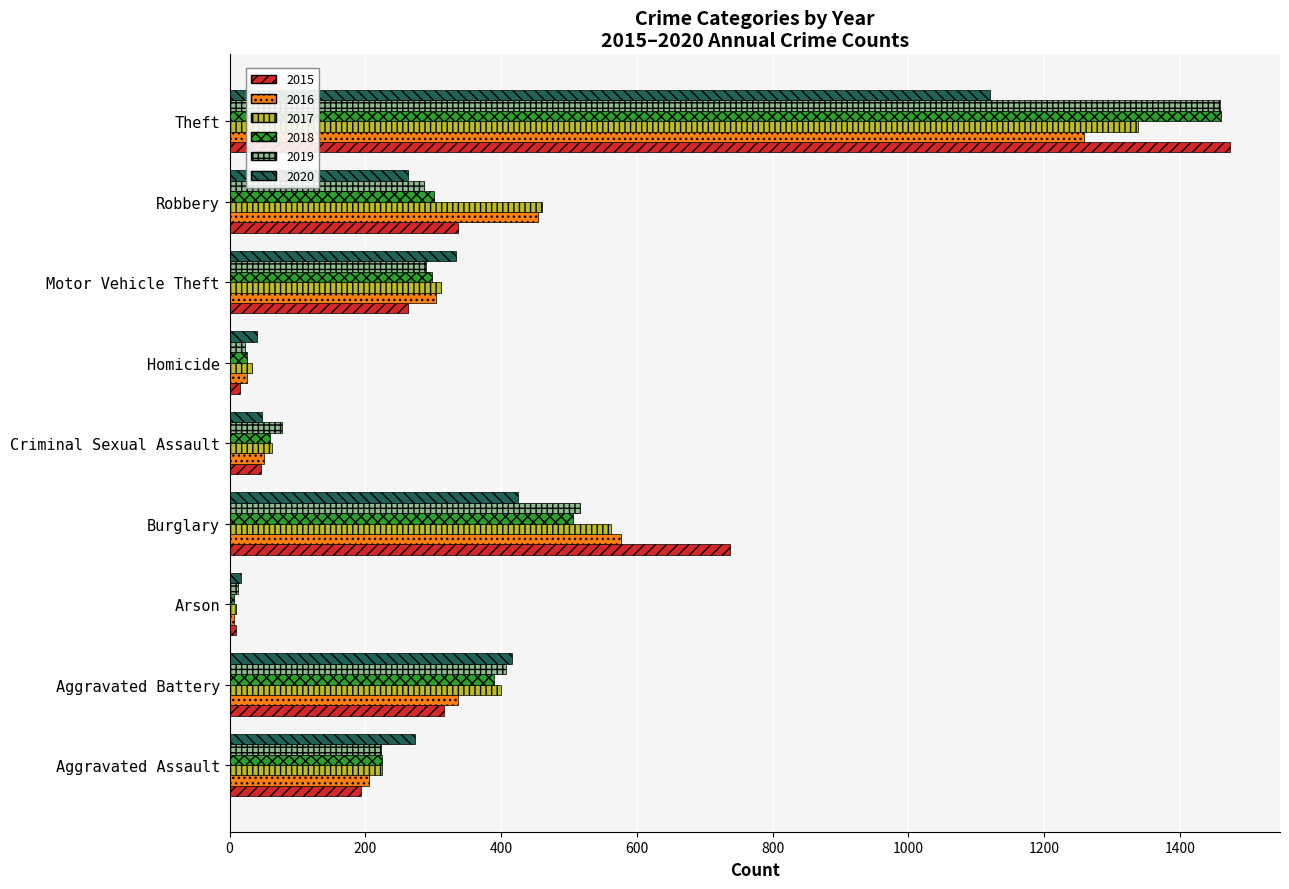

Which category has the highest value across all series?

Theft